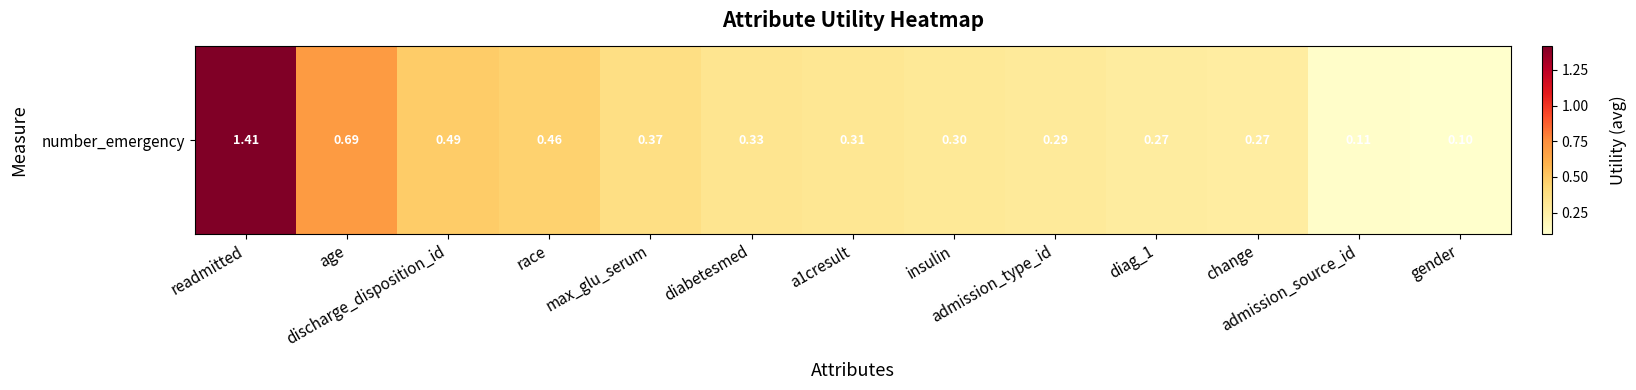

How many categories are shown in the chart?

13